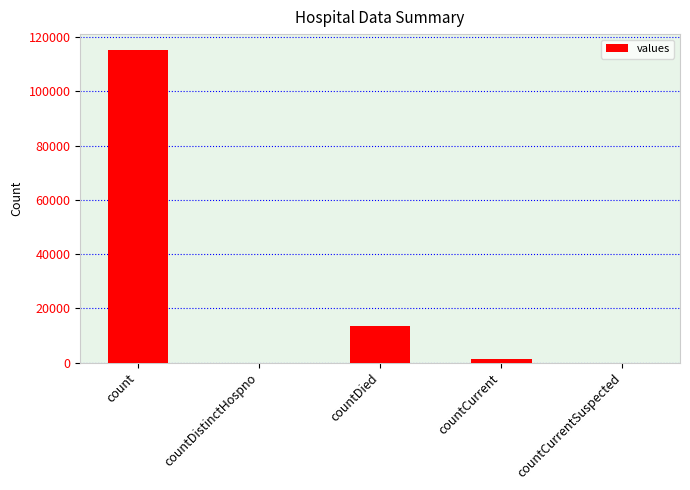

What is the sum of the values at countDied and countDistinctHospno?

13343